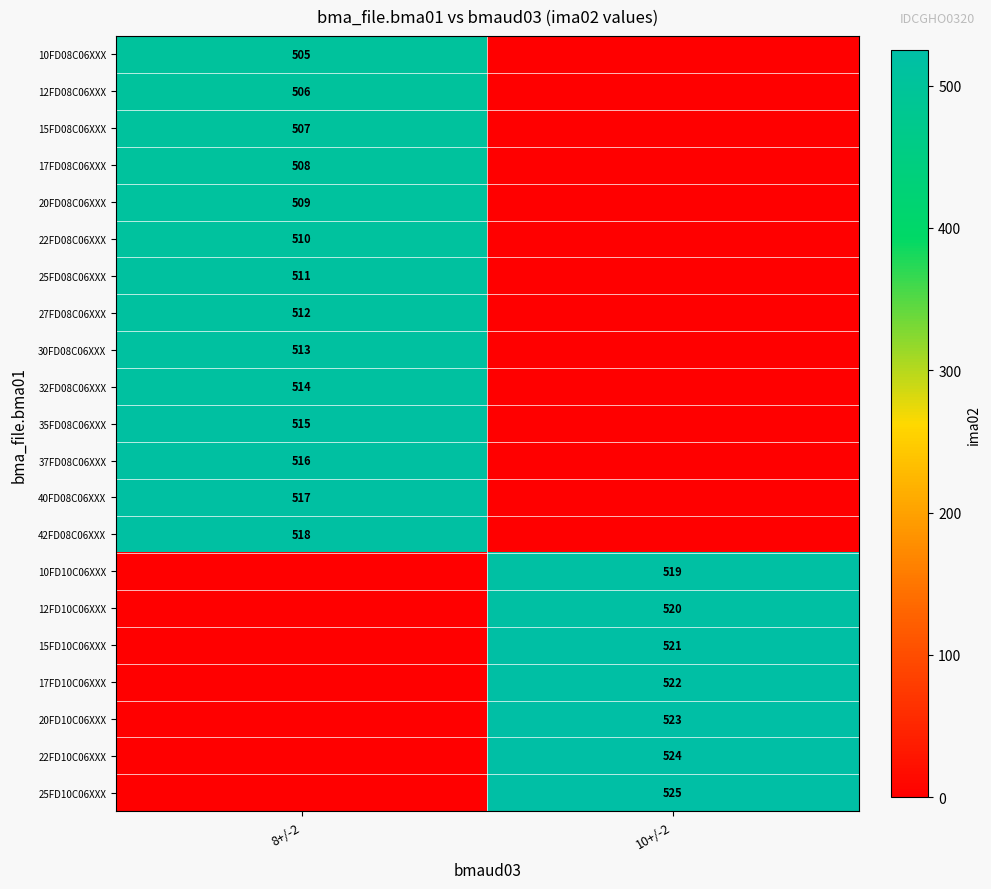

True or false: 42FD08C06XXX has a value of 518 at 8+/-2.

True